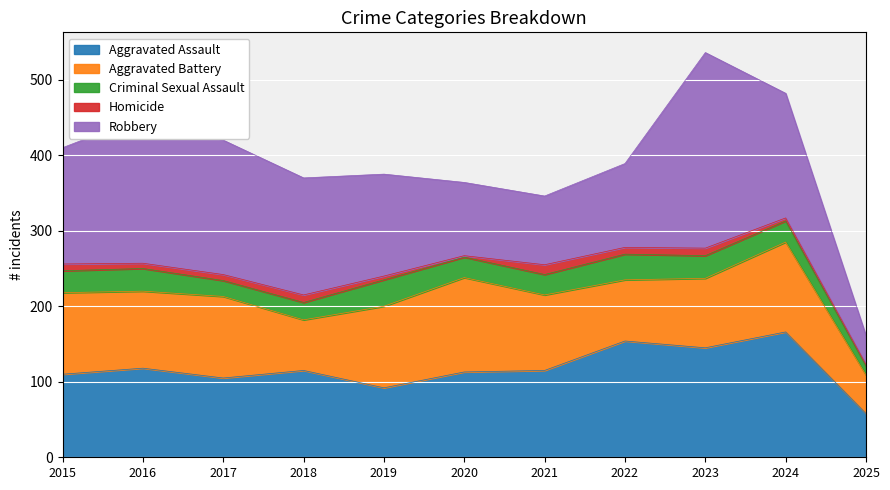

What is the maximum value for Criminal Sexual Assault?

35